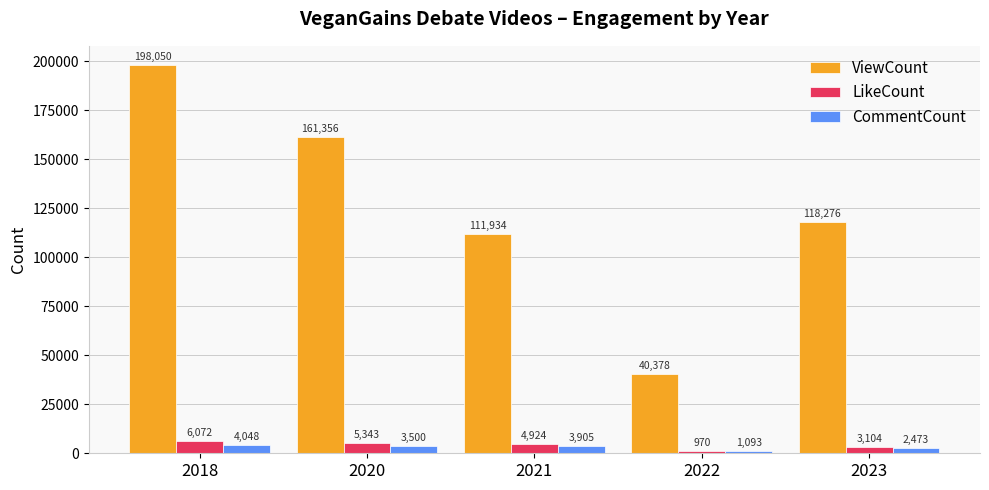

The value of LikeCount at 2022 is 970. True or false?

True